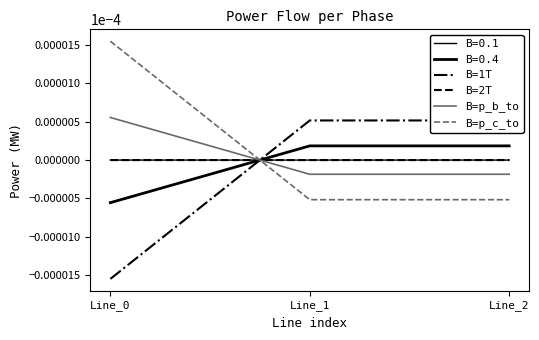

Which category has the highest value across all series?

Line_0